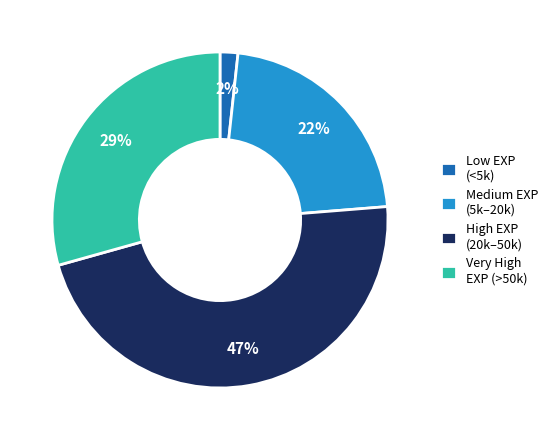

Is it true that Low EXP (<5k) is 2% of the pie?

True